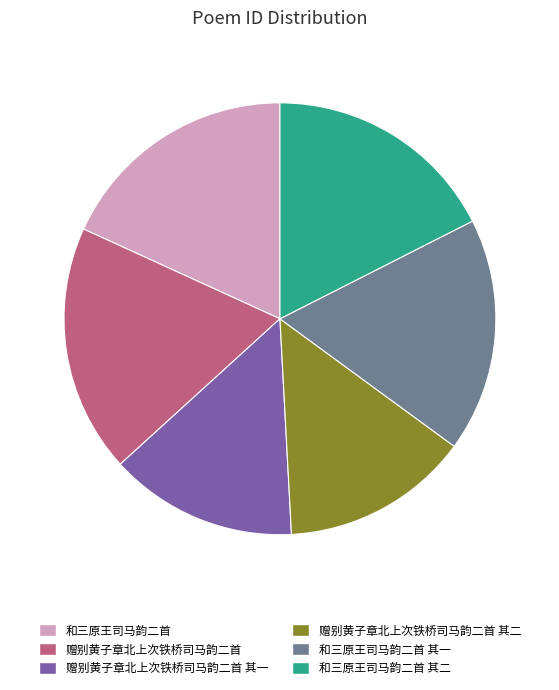

True or false: 和三原王司马韵二首 accounts for 18% of the total.

True